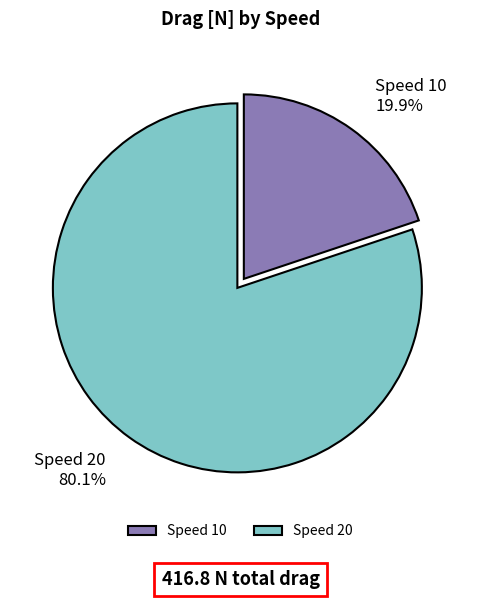

What is the majority slice?

Speed 20